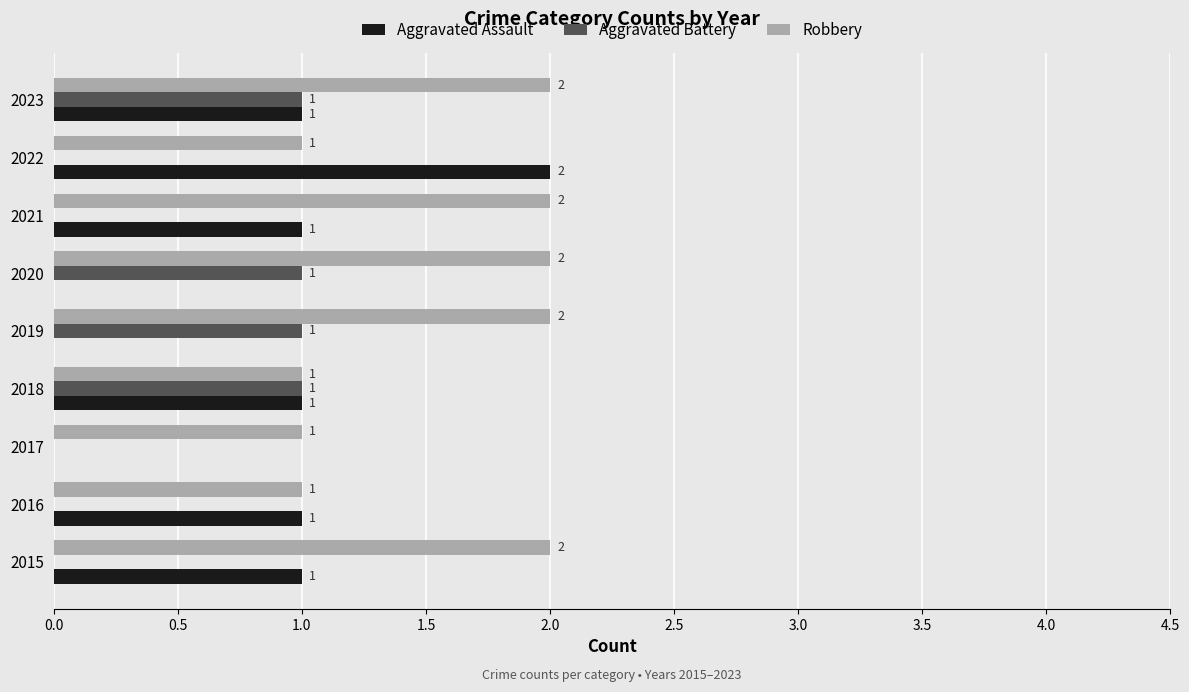

What is the sum of all Aggravated Assault values?

7